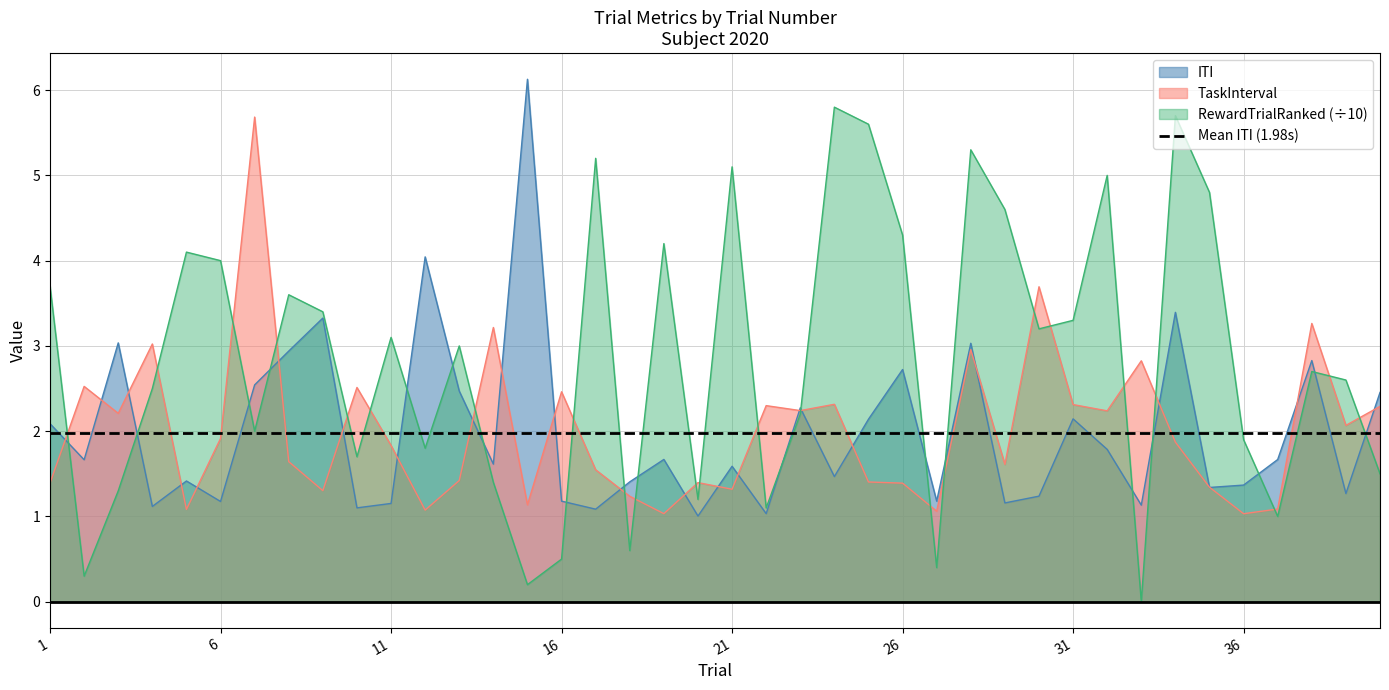

At which label is ITI closest to 3?

28